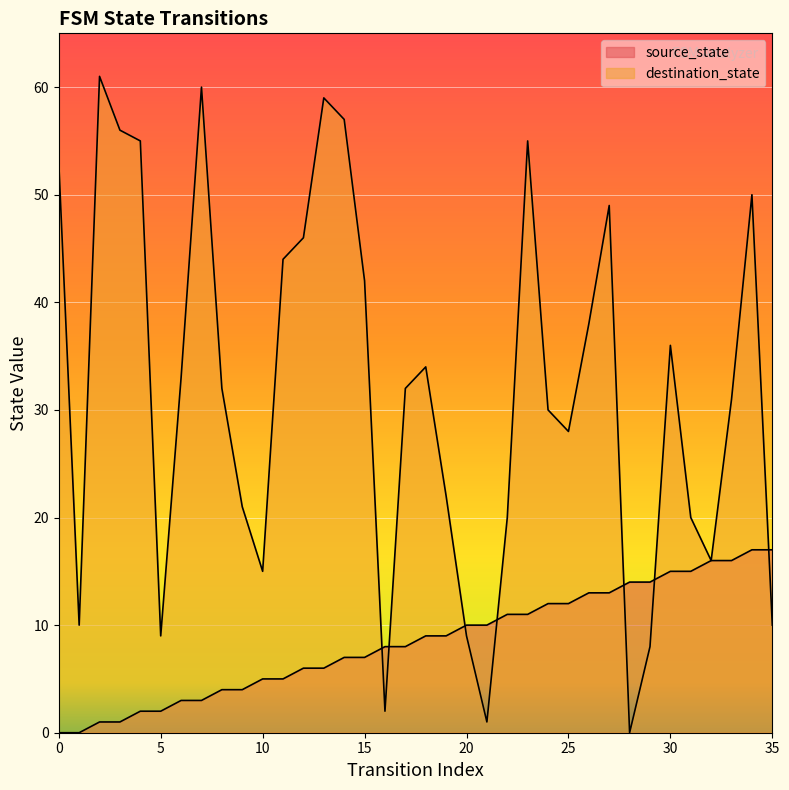

What is the greatest value displayed?

61